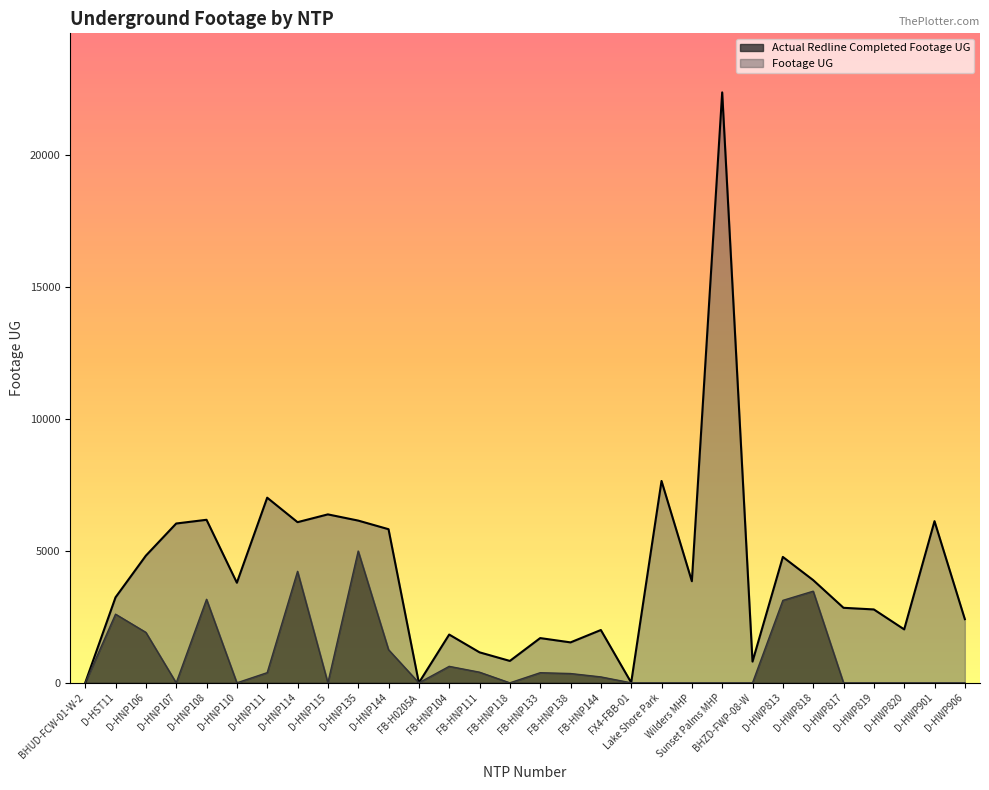

True or false: Footage UG and Actual Redline Completed intersect in this chart.

False